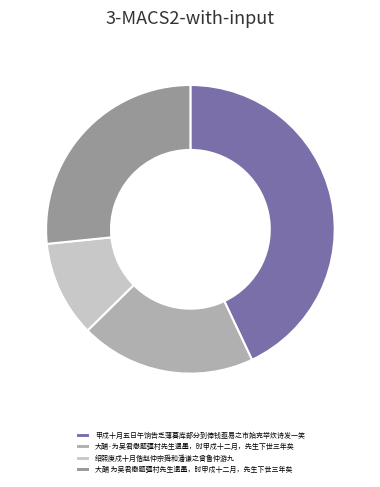

Is it true that 绍熙庚戍十月偕赵仲宗舜和潘谦之曾鲁仲游九 is 5% of the pie?

False